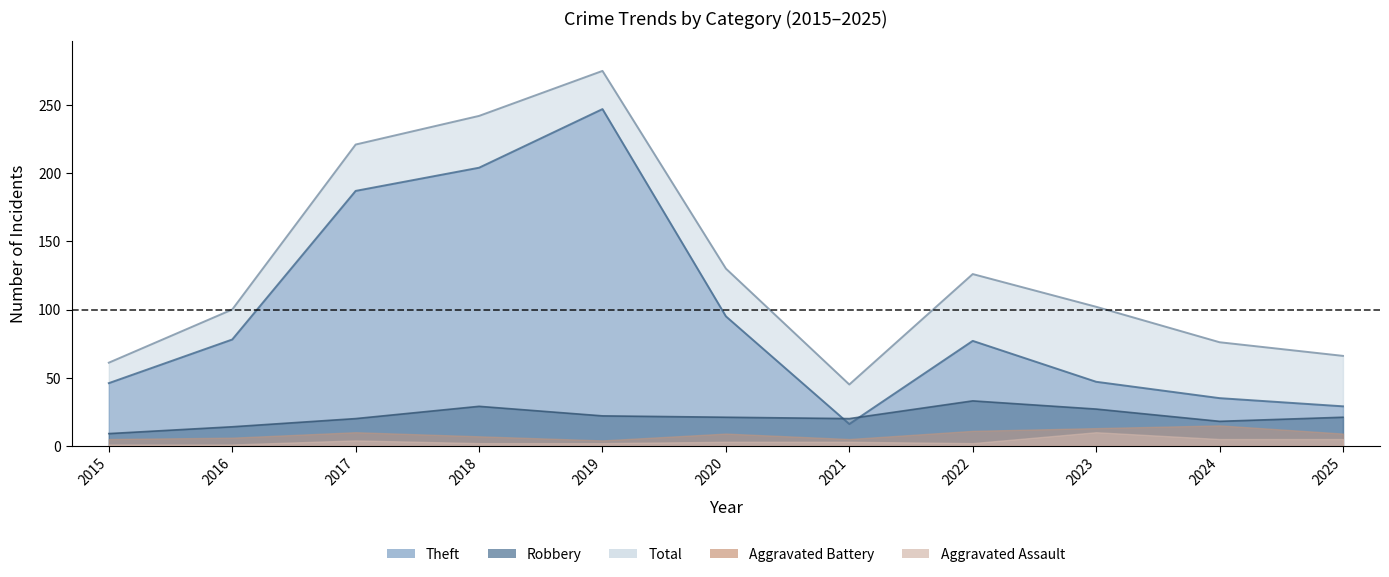

How many values in the Robbery series exceed 21?

4